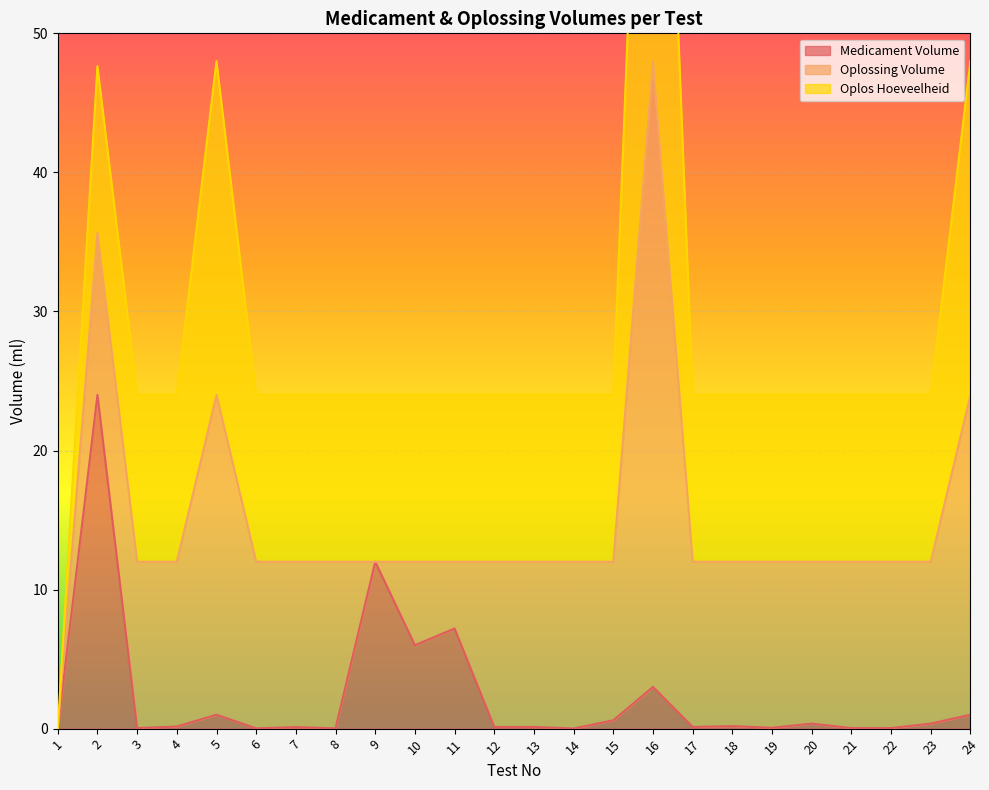

Which series has the largest total across all categories?

Oplos Hoeveelheid